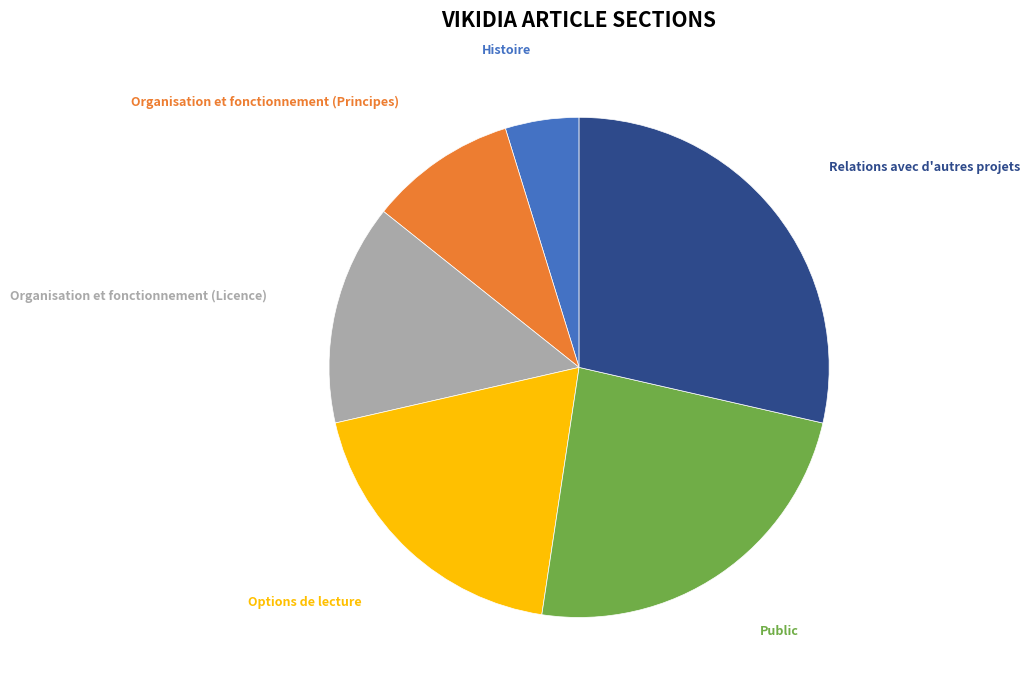

What is the ratio of the value at Organisation et fonctionnement (Licence) to the value at Organisation et fonctionnement (Principes)?

1.5